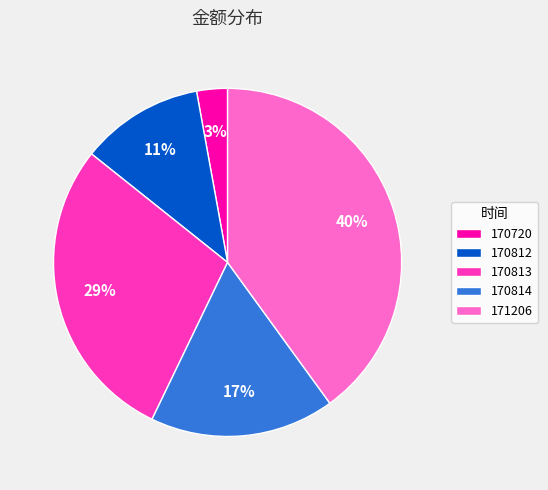

True or false: 170812 accounts for 1% of the total.

False